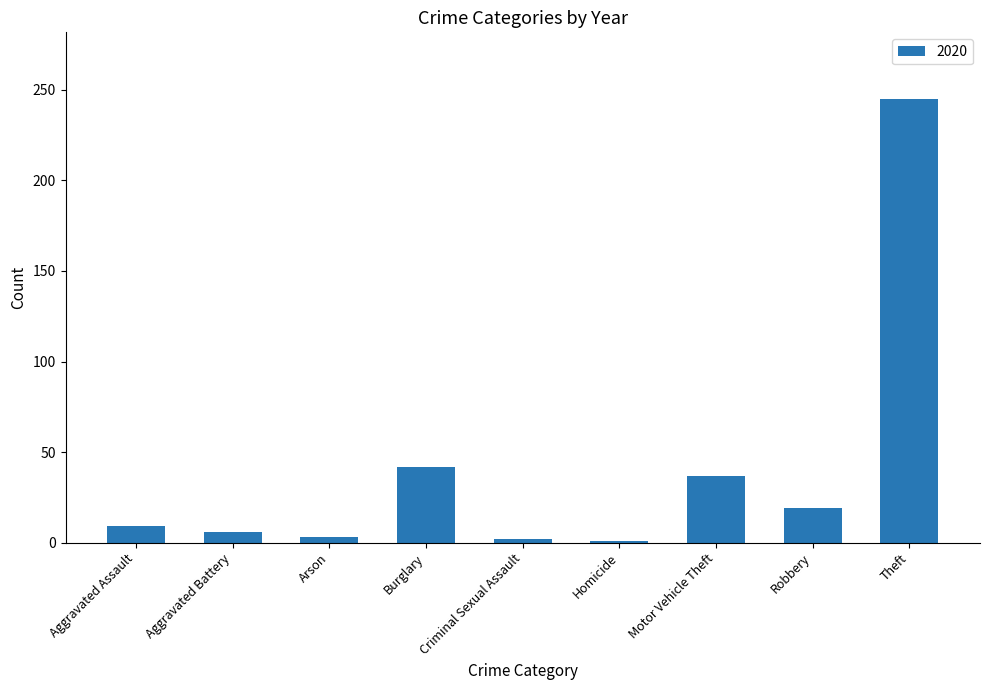

Are the bars grouped side by side (vs. stacked)?

No